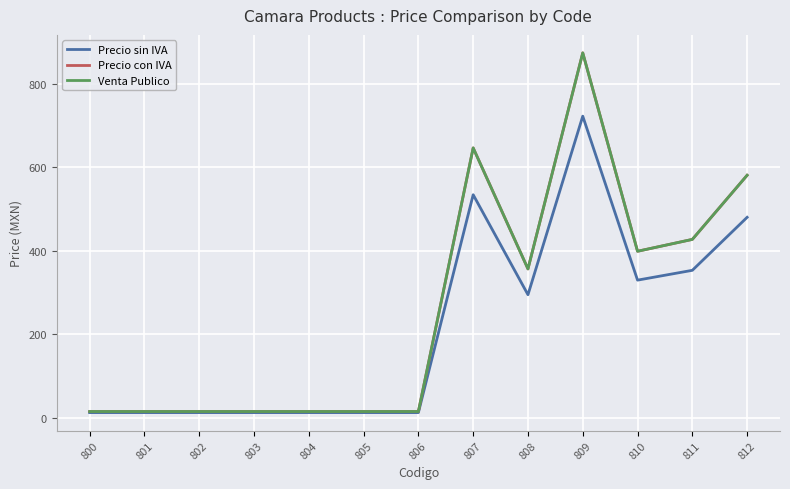

The Precio sin IVA series shows 12.0 at 802. True or false?

True